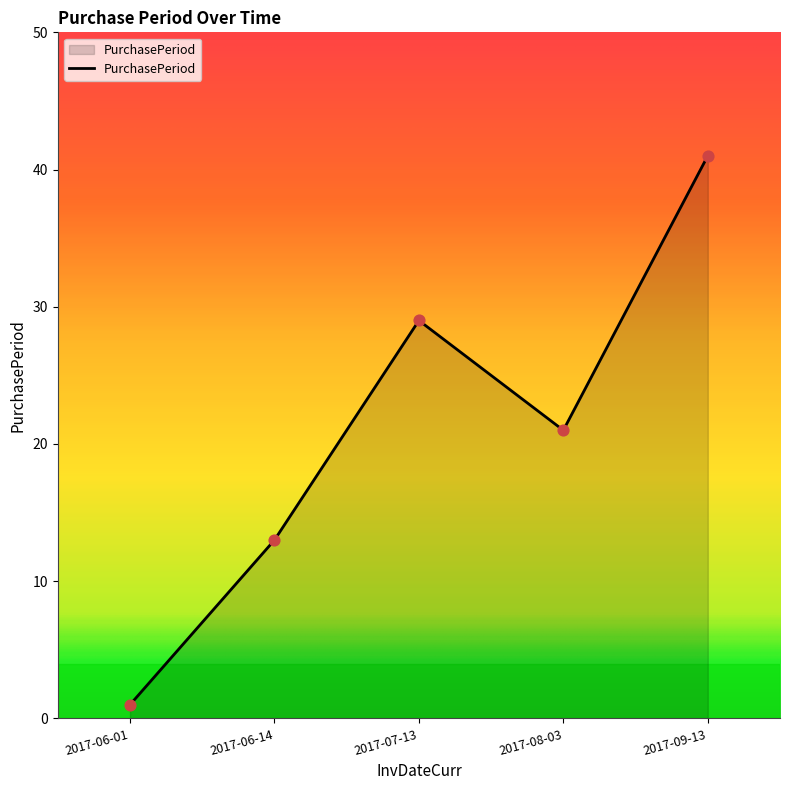

What is the change in value from 2017-06-01 to 2017-06-14?

+12